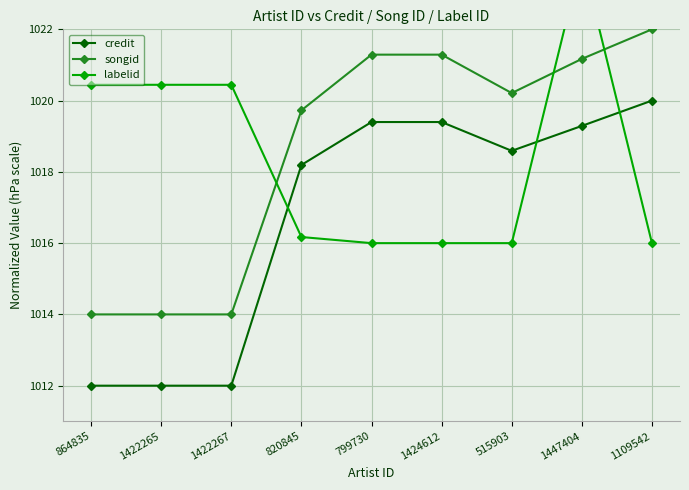

True or false: credit has a value of 1012.0 at 864835.

True